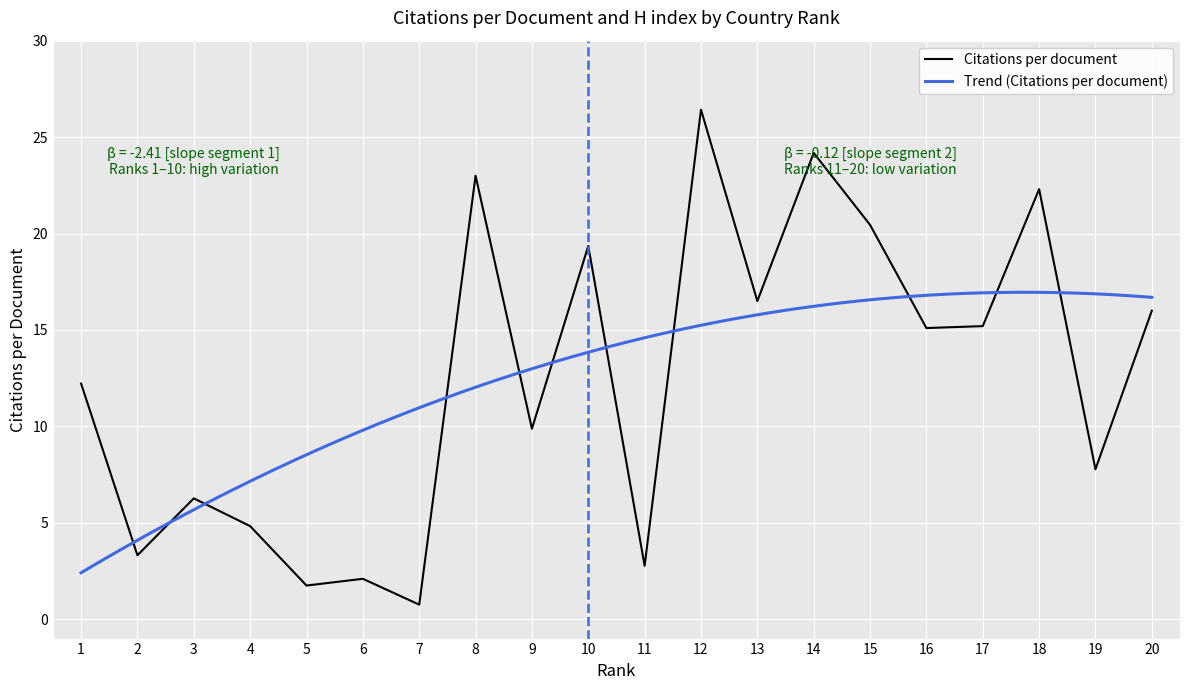

List the labels in order of value, largest first.

12, 14, 8, 18, 15, 10, 13, 20, 17, 16, 1, 9, 19, 3, 4, 2, 11, 6, 5, 7